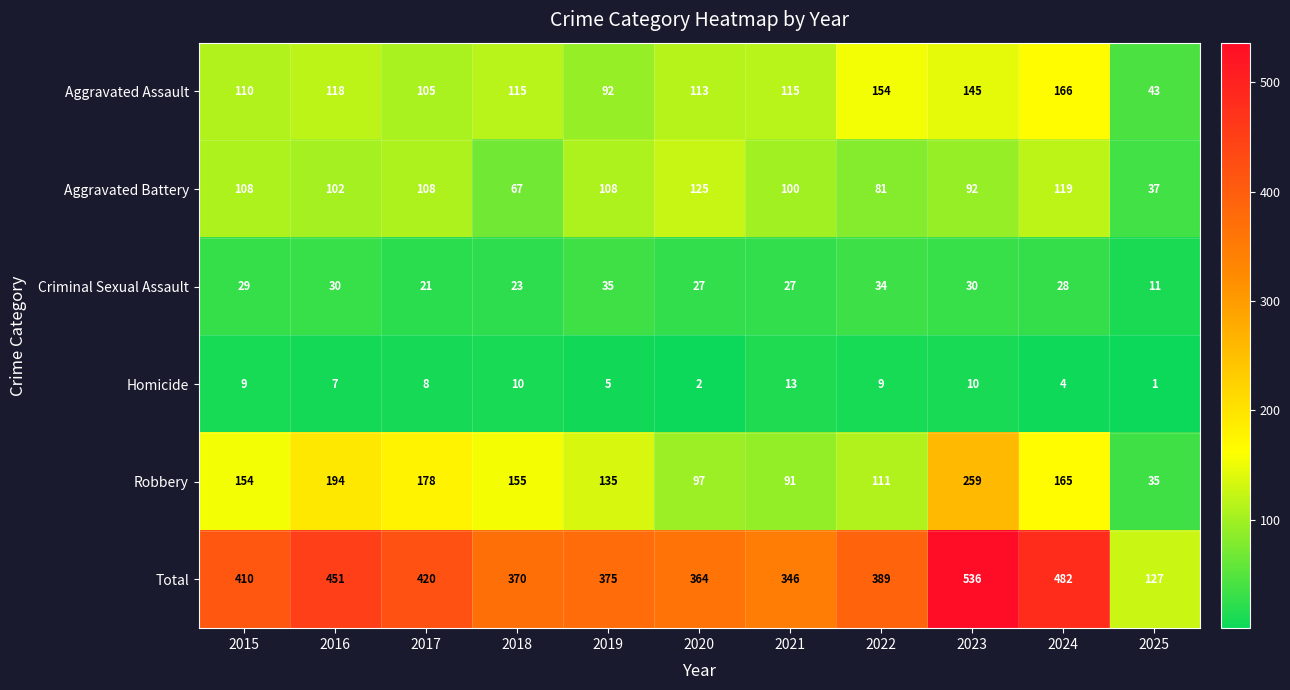

What is the difference between the maximum and minimum values in the Aggravated Assault series?

123